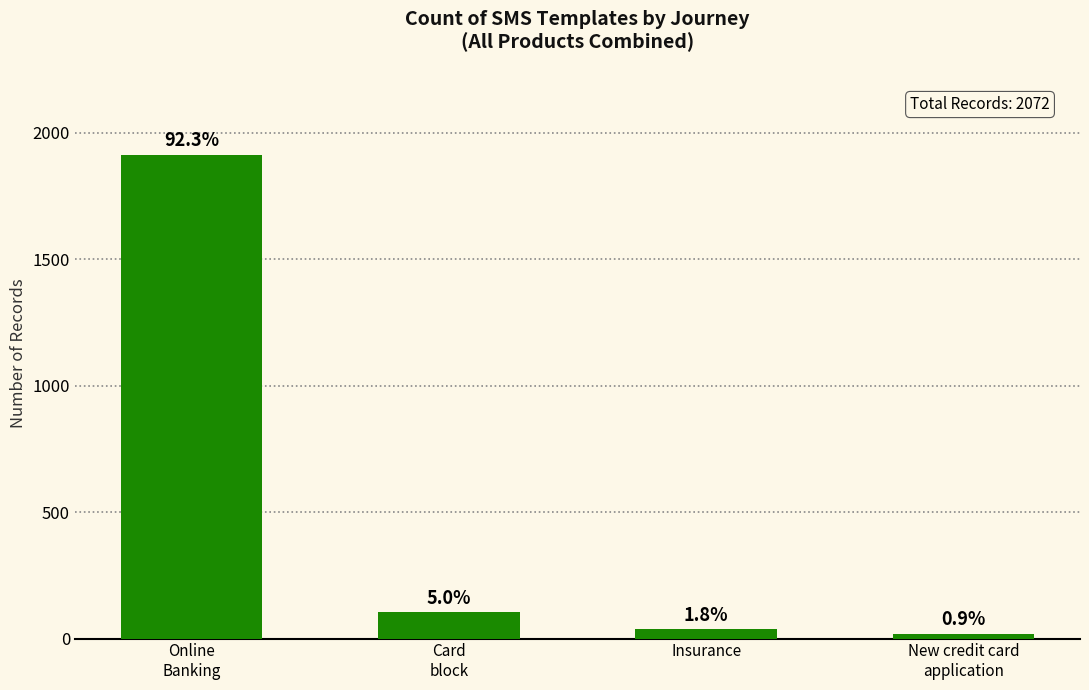

The chart shows a value of 37 at Insurance. True or false?

True